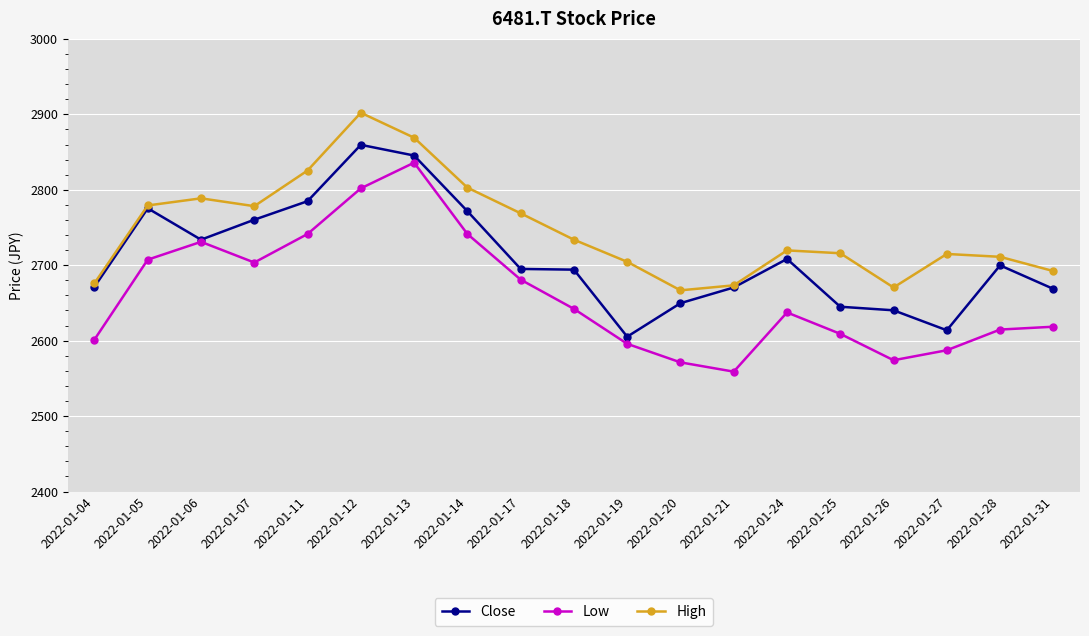

How many distinct data groups are displayed?

3